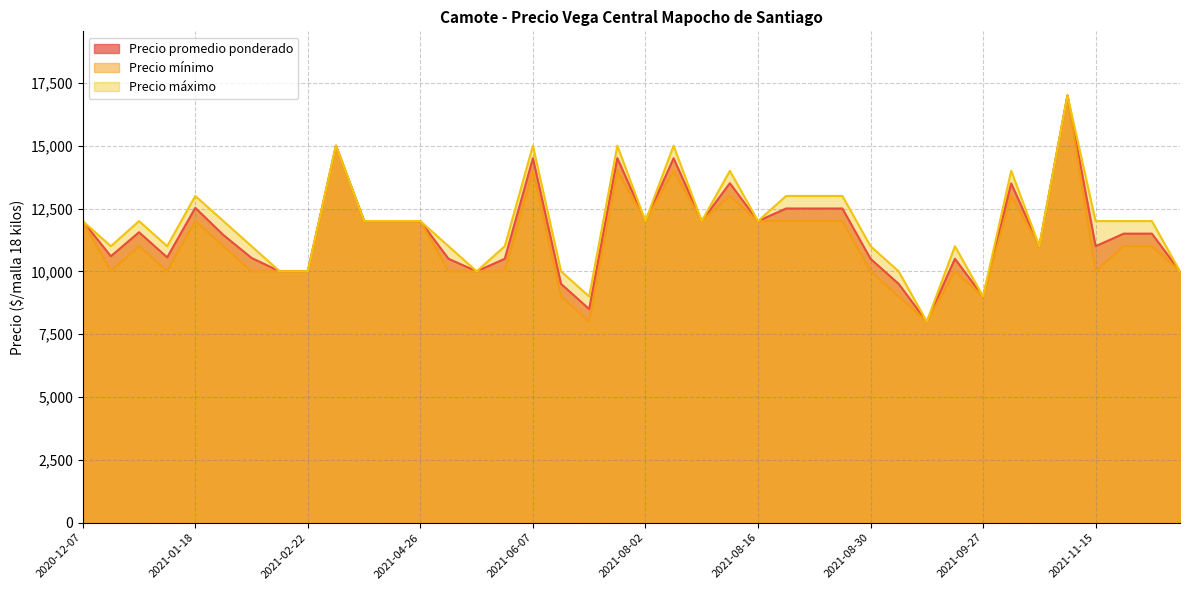

True or false: Precio mínimo and Precio máximo intersect in this chart.

False